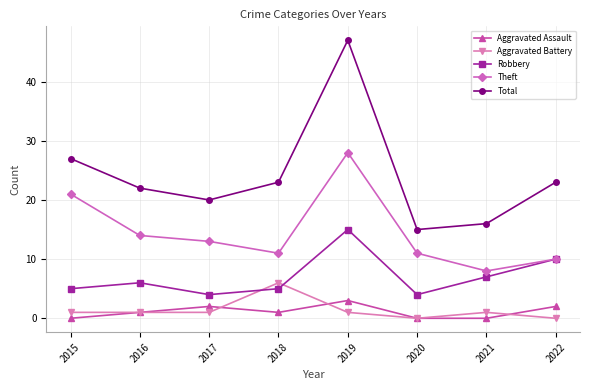

What is the difference between the second highest and minimum values in the Theft series?

13